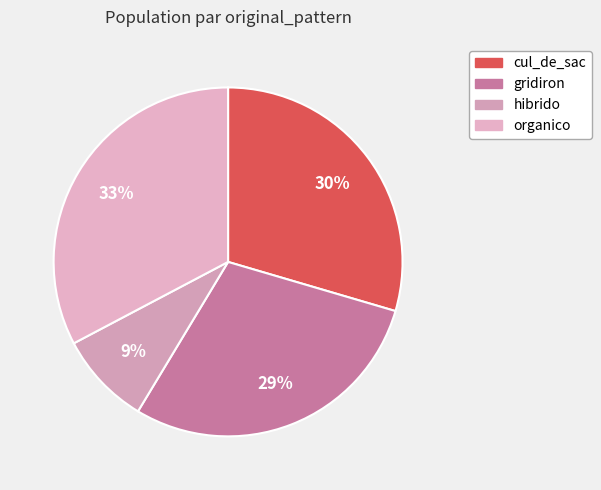

Which slice is the largest?

organico